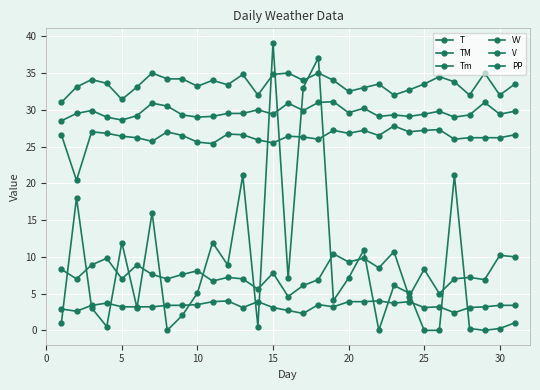

True or false: T and TM intersect in this chart.

False